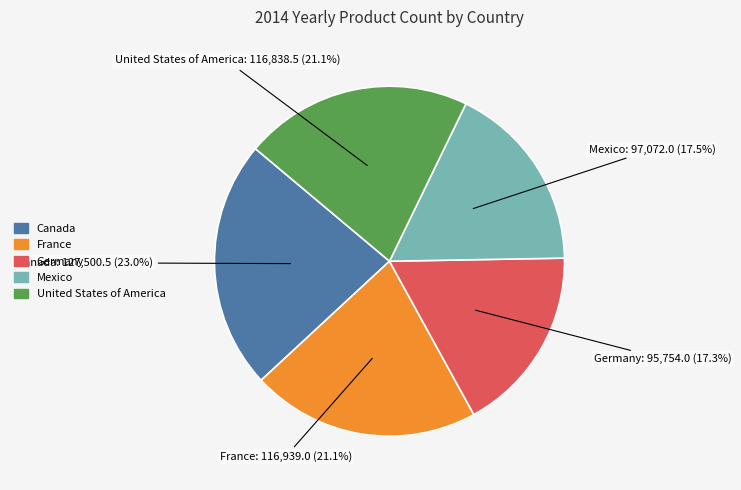

Between Canada and Mexico, which is larger?

Canada